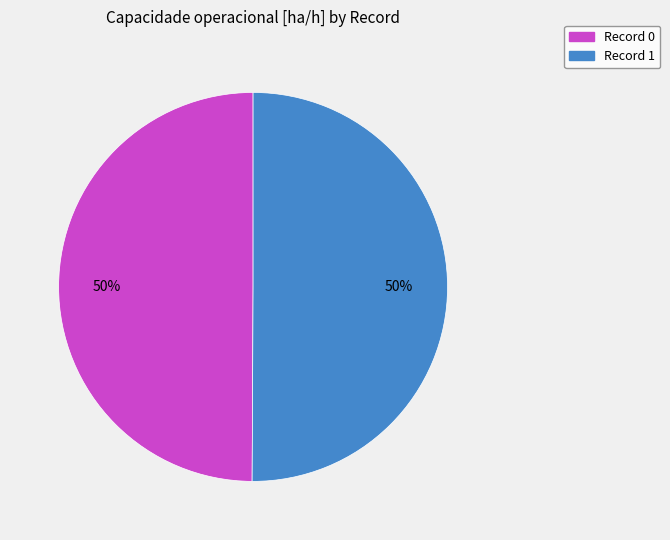

To the nearest percent, what is the combined percentage of Record 1 and Record 0?

100%